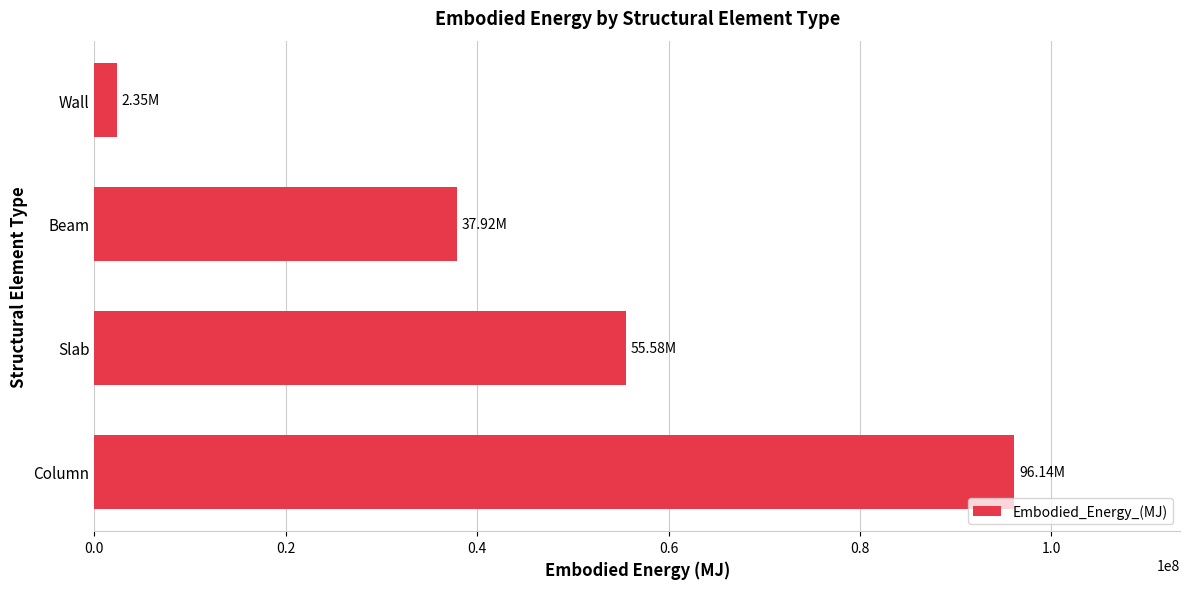

What is the sum of all values?

191998868.7